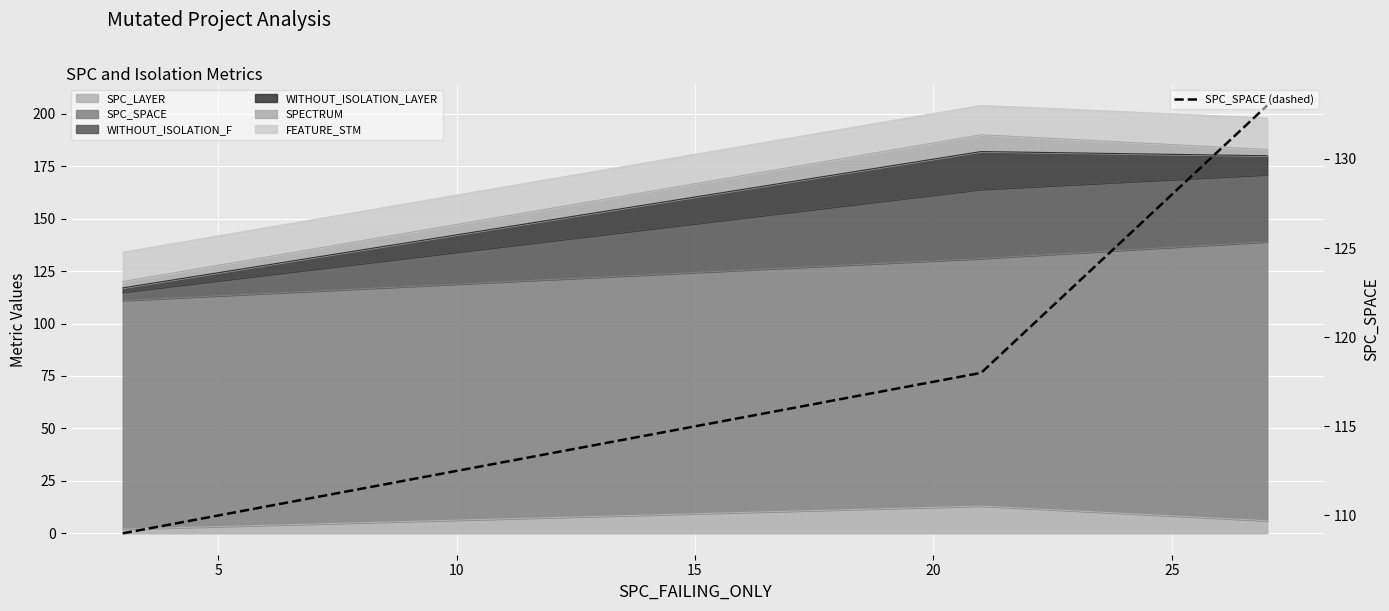

Where is the data nearest to the value 121?

5